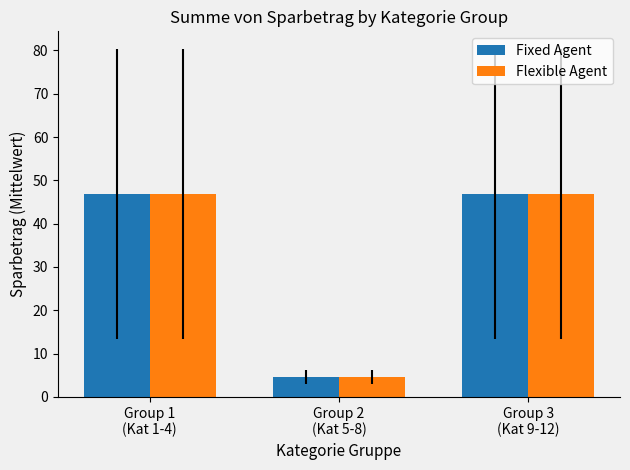

Are the bars horizontal?

No